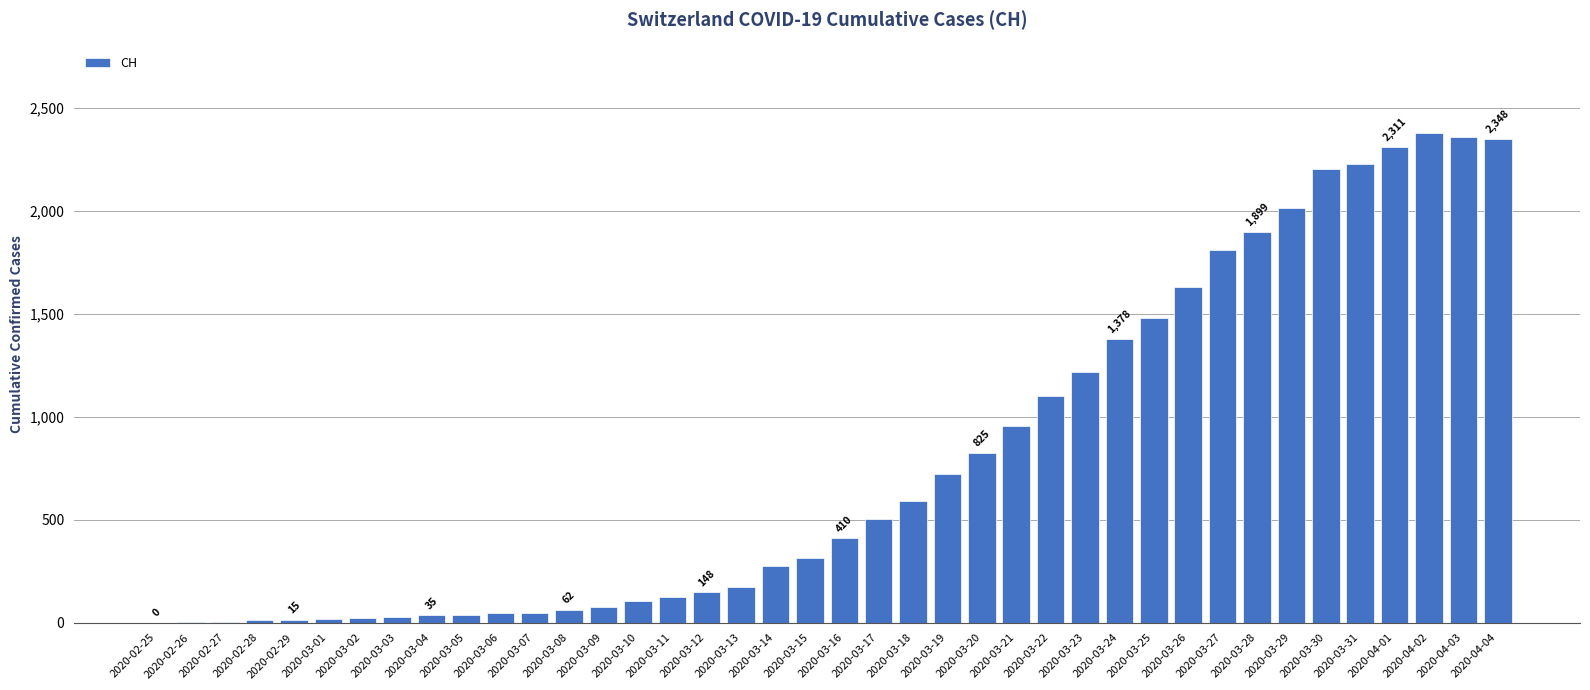

What is the approximate value at 2020-03-22, to the nearest 10?

1100